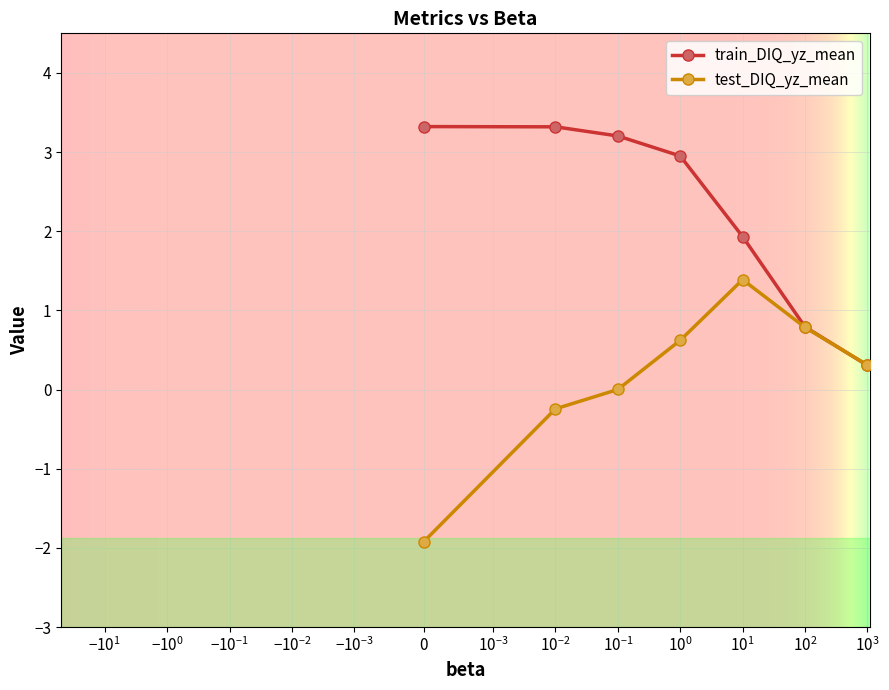

True or false: test_DIQ_yz_mean has more than 1 points higher than both neighbors.

False